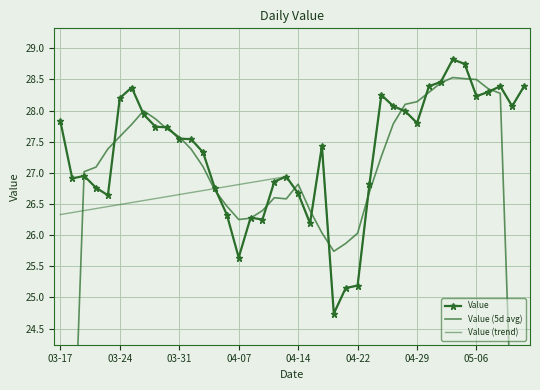

After their last crossing, which series has the higher values: Value (trend) or Value?

Value (trend)